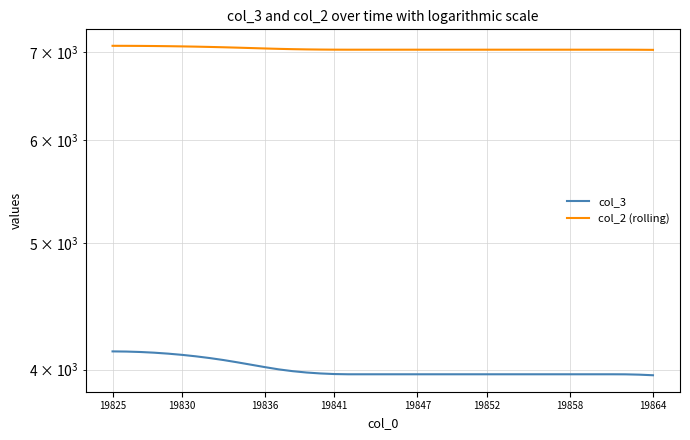

What is the smallest value displayed?

3959.9